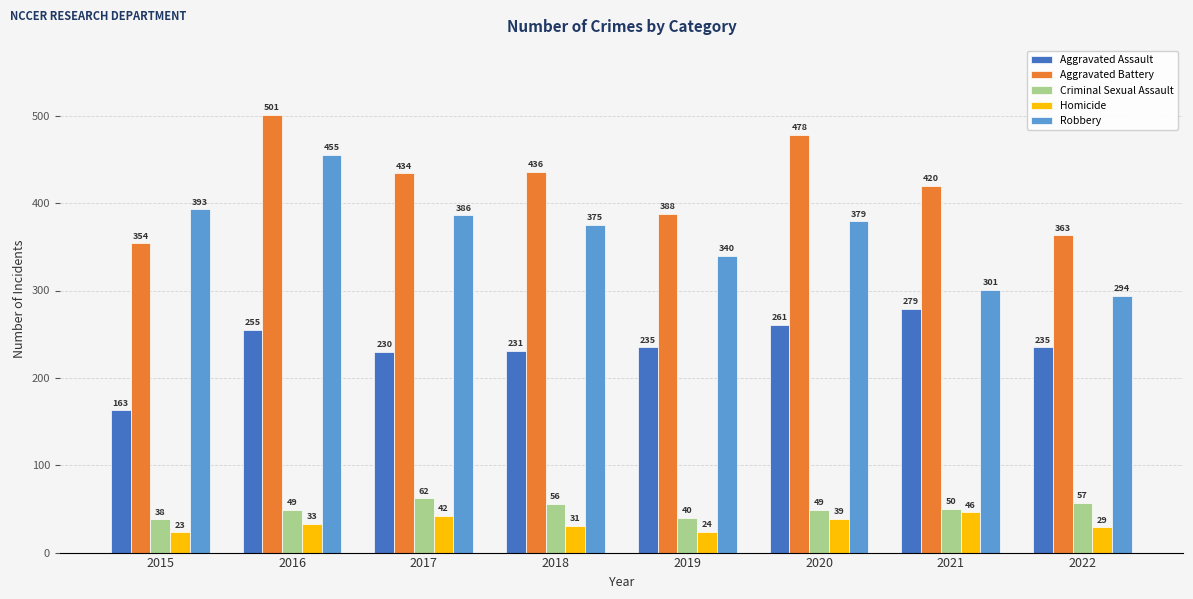

What is the smallest value displayed?

23